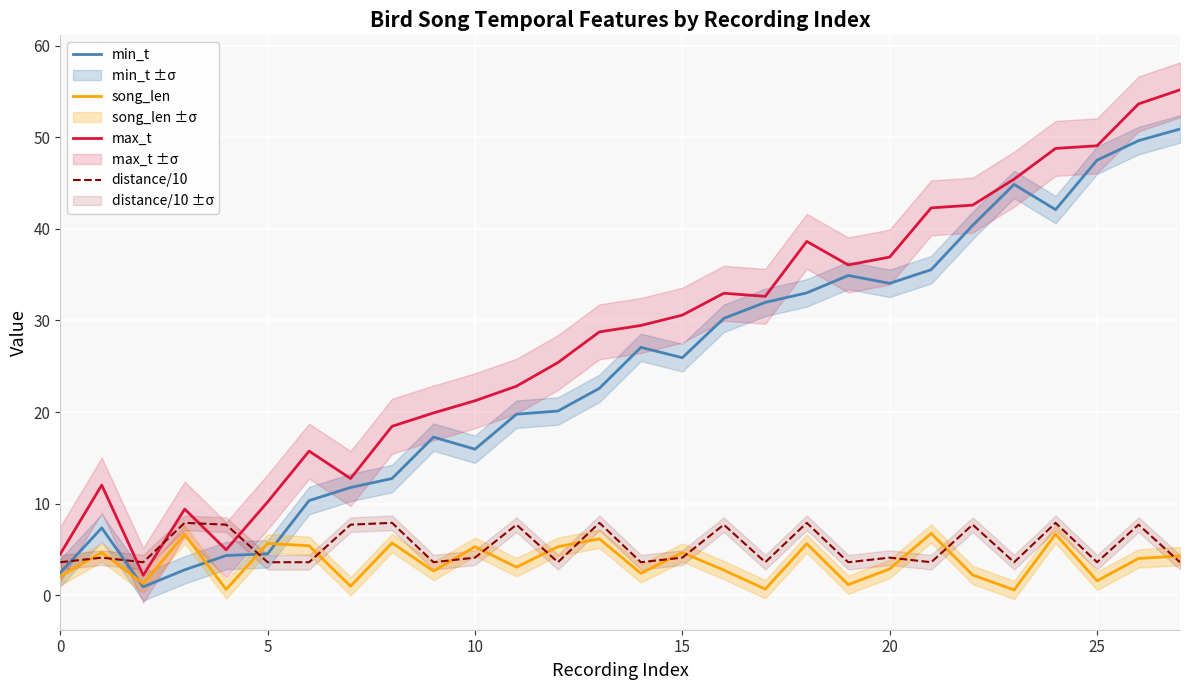

Which category has the highest value across all series?

27